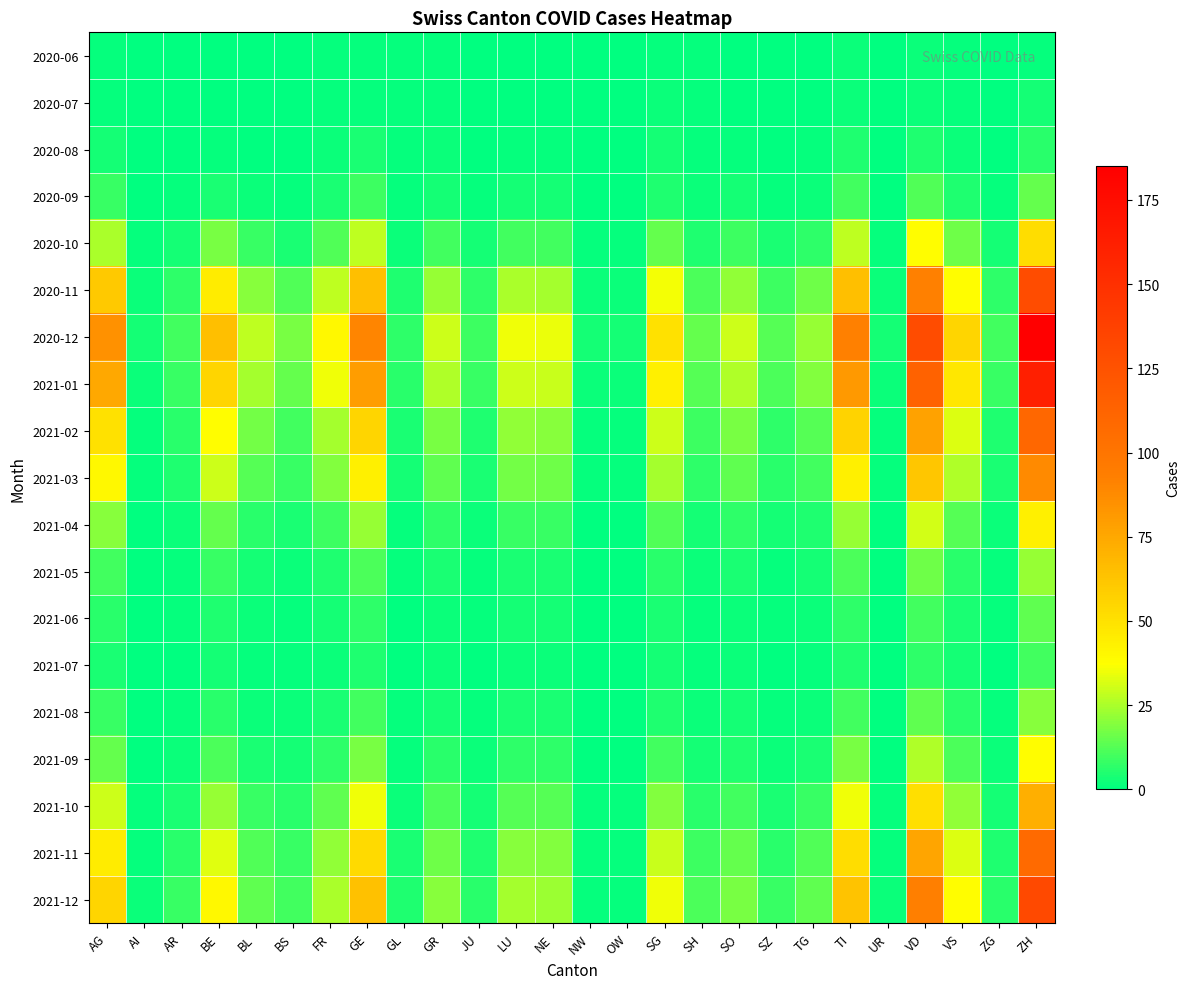

At how many categories does at least one series exceed 32?

11